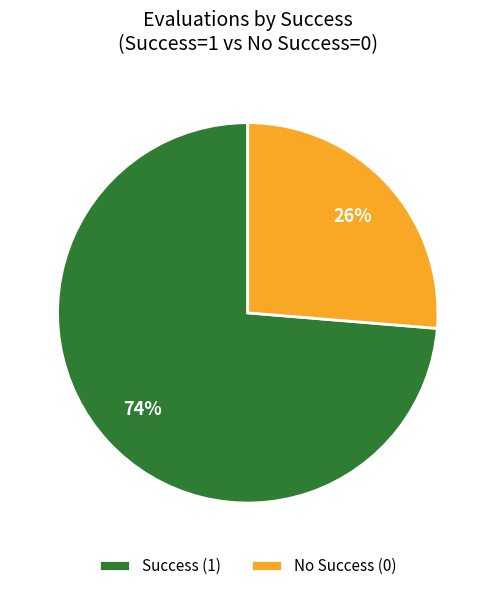

Which category has the biggest portion of the pie?

Success (1)